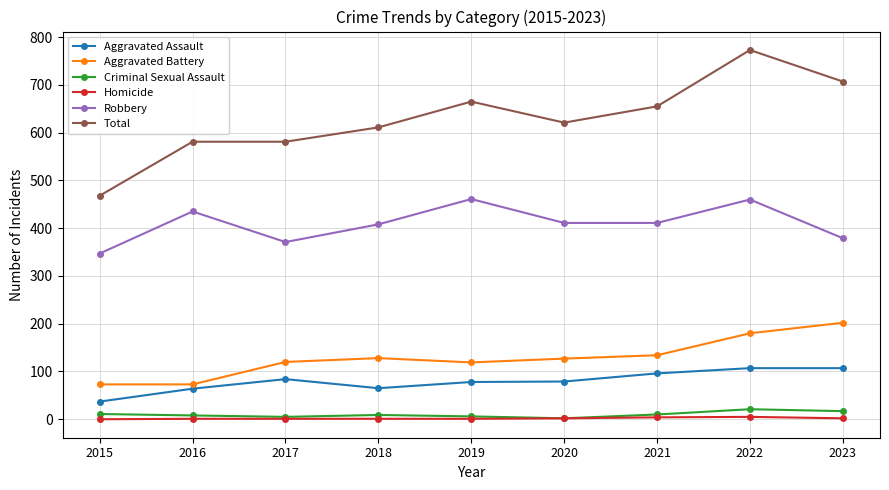

Between 2017 and 2022, which series saw the biggest shift?

Total